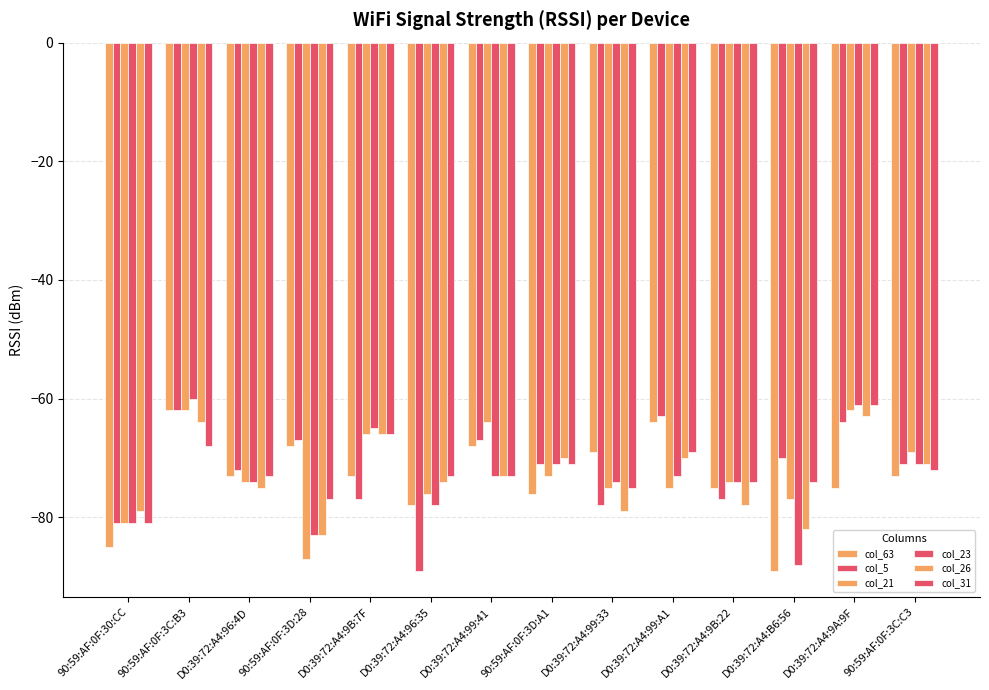

How many data points does each series have?

14